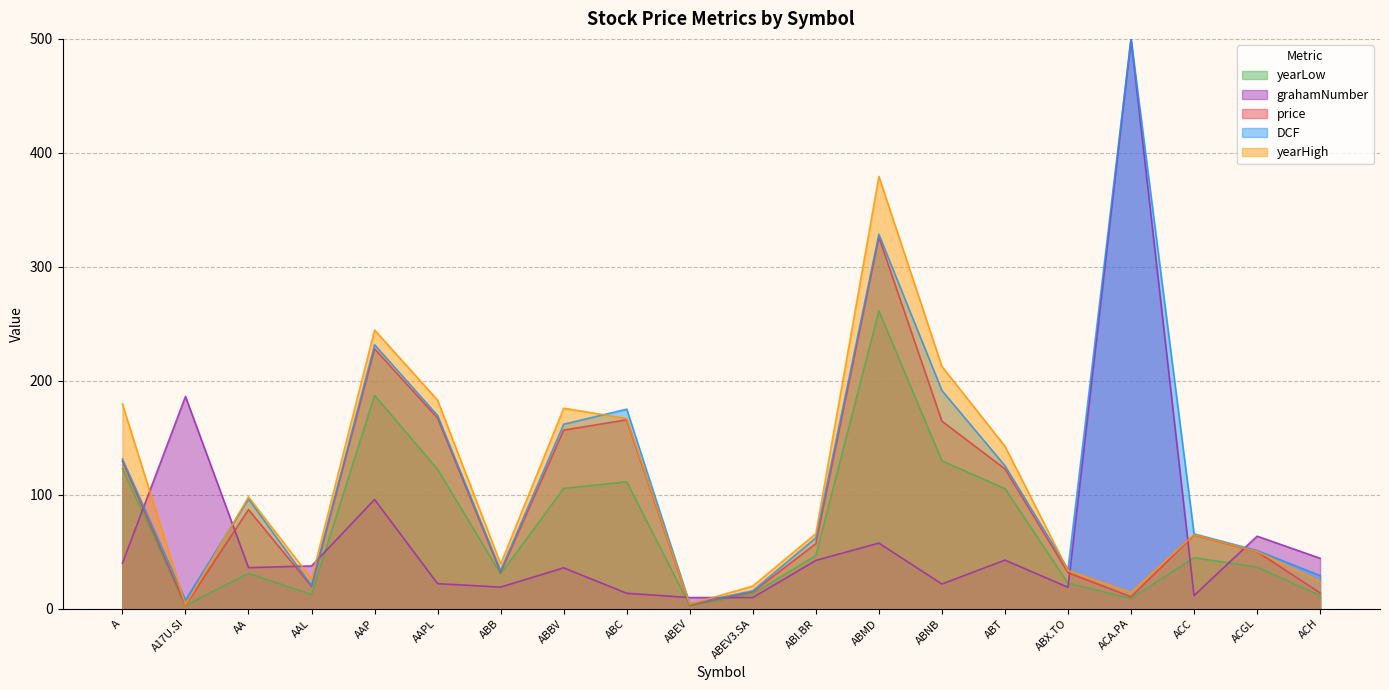

What is the label of the 3rd point from the left?

AA